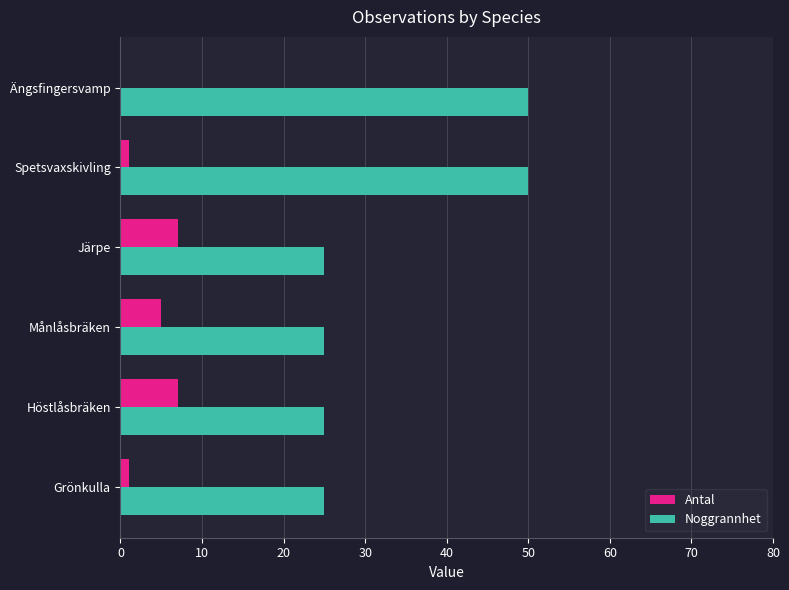

What is the greatest value displayed?

50